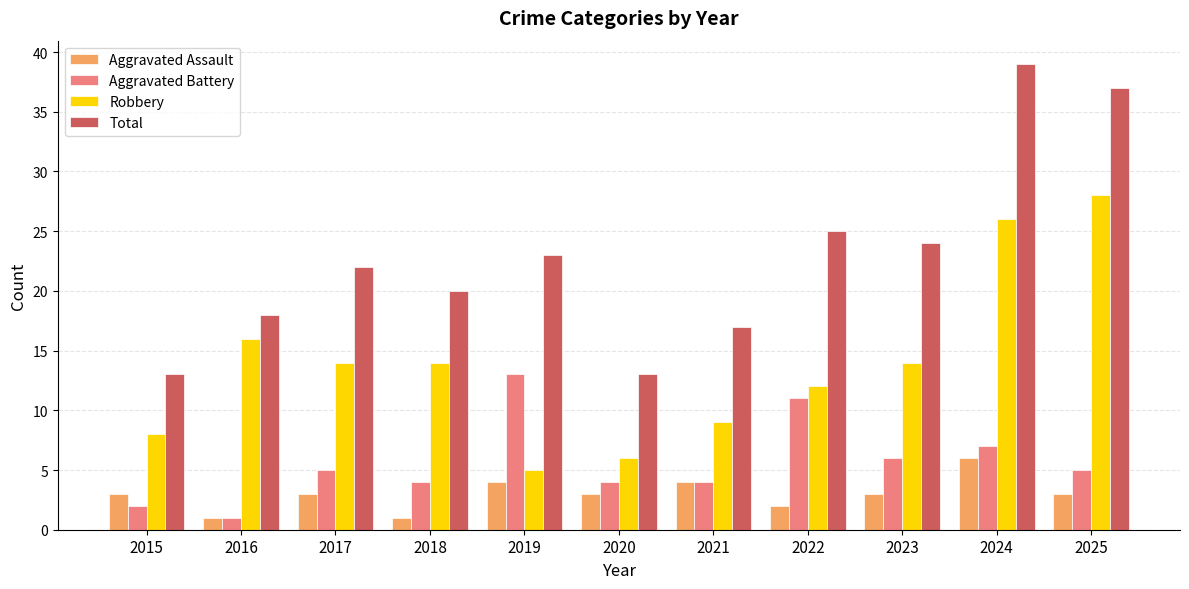

What is the maximum value for Aggravated Battery?

13